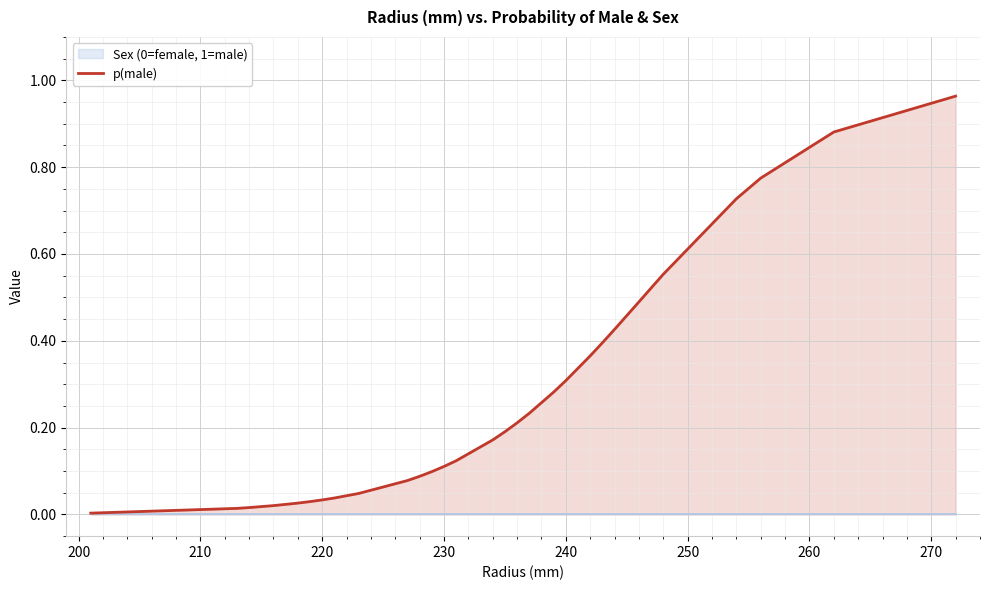

Reading left to right, what are all the values shown in this chart?

0.0	0.0	0.0	0.0	0.0	0.0	0.0	0.0	0.0	0.0	0.0	0.1	0.1	0.1	0.1	0.1	0.1	0.1	0.2	0.2	0.2	0.2	0.2	0.3	0.3	0.3	0.4	0.4	0.4	0.5	0.5	0.5	0.6	0.6	0.7	0.8	0.9	1.0